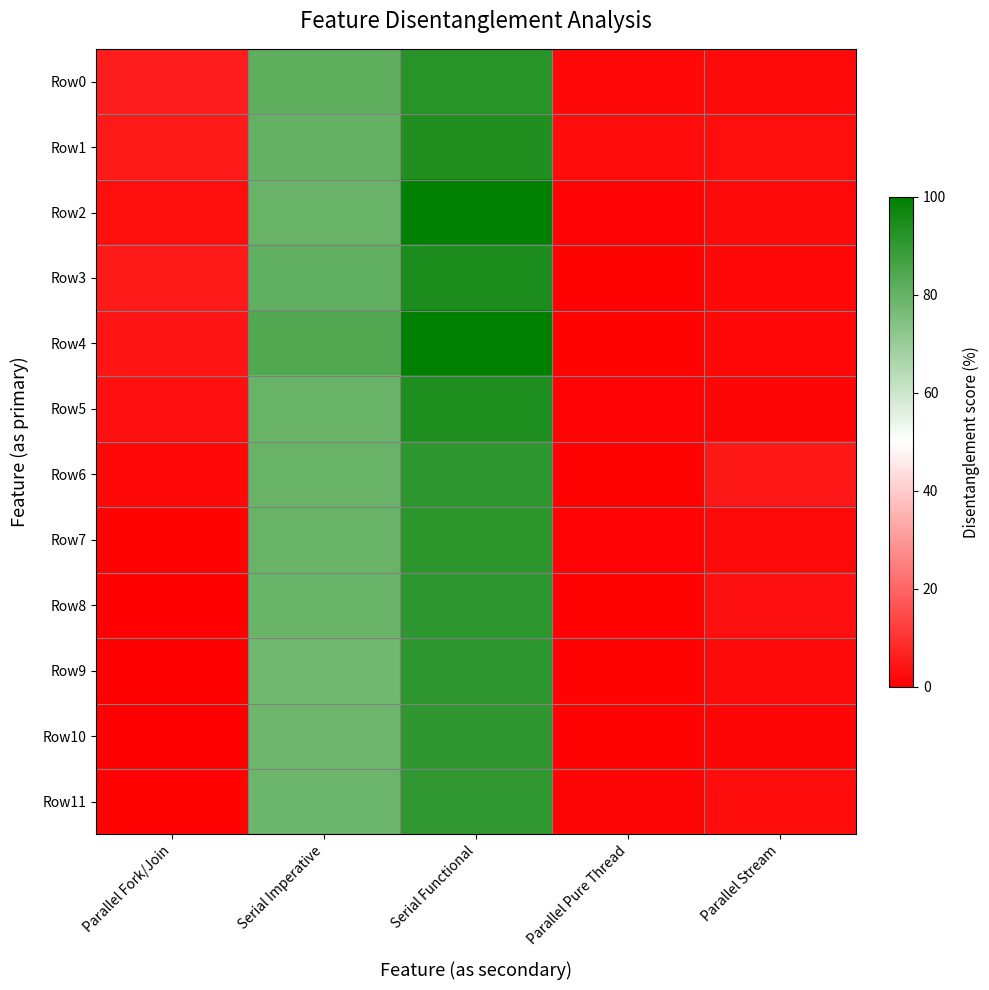

Reading left to right, list all the values displayed in this chart.

Row0: Parallel Fork/Join=5.6	Serial Imperative=81.6	Serial Functional=92.0	Parallel Pure Thread=1.7	Parallel Stream=2.3
Row1: Parallel Fork/Join=5.3	Serial Imperative=80.1	Serial Functional=93.6	Parallel Pure Thread=2.5	Parallel Stream=2.8
Row2: Parallel Fork/Join=2.8	Serial Imperative=79.6	Serial Functional=99.5	Parallel Pure Thread=1.0	Parallel Stream=2.1
Row3: Parallel Fork/Join=5.1	Serial Imperative=80.6	Serial Functional=94.3	Parallel Pure Thread=0.6	Parallel Stream=1.6
Row4: Parallel Fork/Join=4.3	Serial Imperative=83.6	Serial Functional=100.0	Parallel Pure Thread=0.6	Parallel Stream=1.8
Row5: Parallel Fork/Join=3.4	Serial Imperative=79.3	Serial Functional=94.0	Parallel Pure Thread=1.0	Parallel Stream=1.3
Row6: Parallel Fork/Join=1.9	Serial Imperative=79.6	Serial Functional=90.7	Parallel Pure Thread=0.5	Parallel Stream=4.8
Row7: Parallel Fork/Join=0.5	Serial Imperative=79.5	Serial Functional=91.3	Parallel Pure Thread=1.1	Parallel Stream=2.3
Row8: Parallel Fork/Join=0.0	Serial Imperative=79.0	Serial Functional=90.9	Parallel Pure Thread=0.6	Parallel Stream=3.5
Row9: Parallel Fork/Join=0.2	Serial Imperative=78.0	Serial Functional=90.7	Parallel Pure Thread=0.6	Parallel Stream=2.0
Row10: Parallel Fork/Join=0.1	Serial Imperative=78.2	Serial Functional=90.6	Parallel Pure Thread=0.5	Parallel Stream=1.5
Row11: Parallel Fork/Join=0.4	Serial Imperative=78.7	Serial Functional=90.2	Parallel Pure Thread=1.5	Parallel Stream=2.4